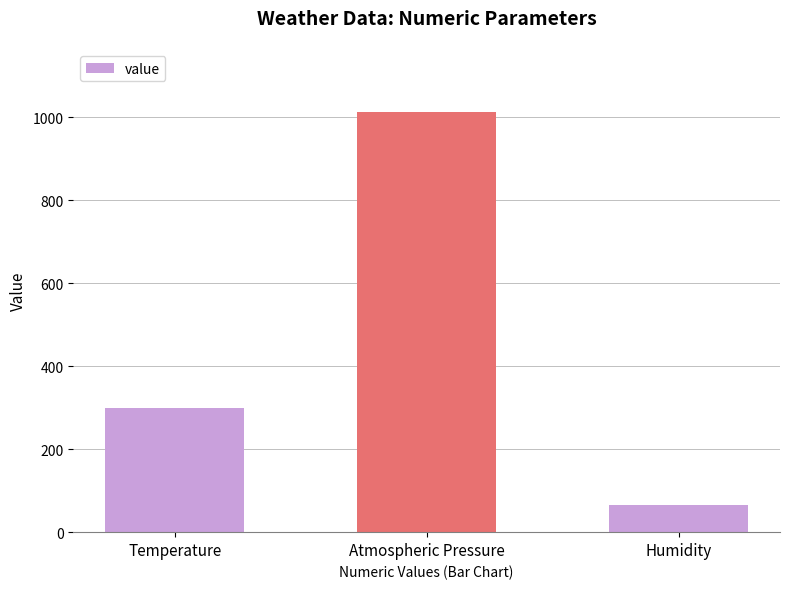

What is the sum of all values?

1378.2